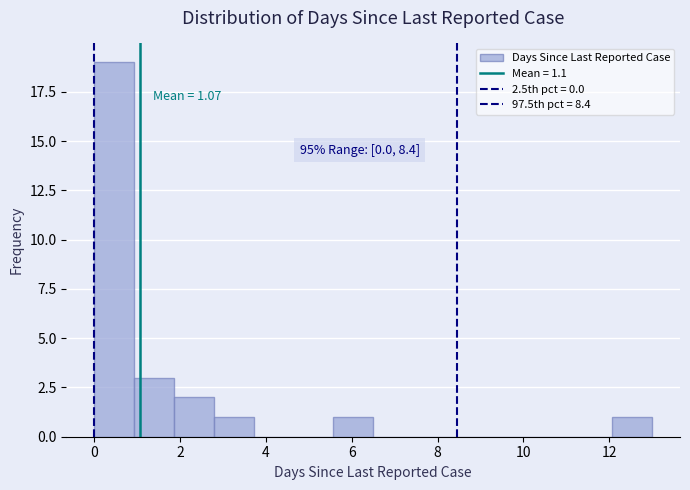

Which range on the x-axis has the tallest bar?

0.0 to 1.0